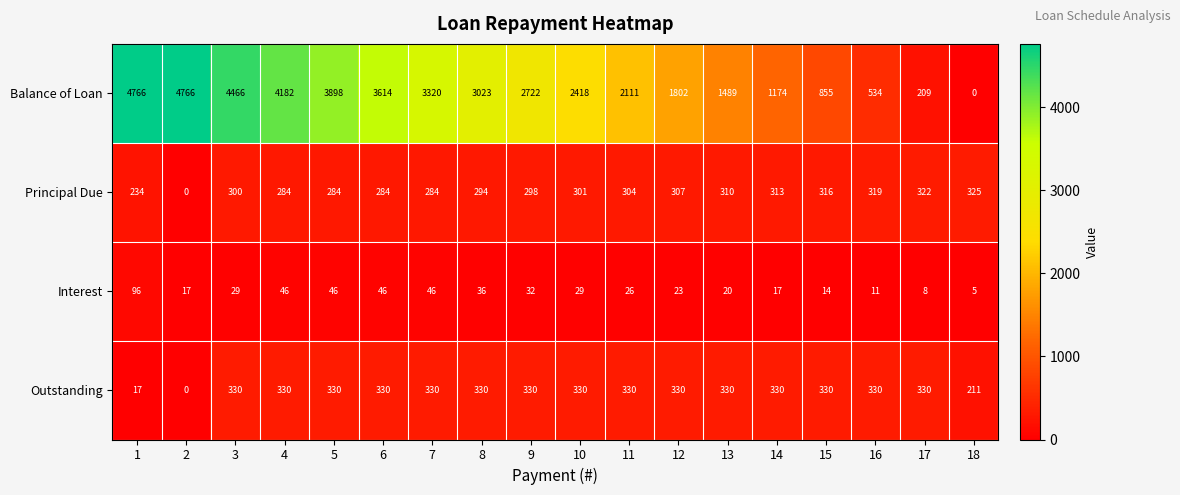

What is the sum of the Balance of Loan values at 3 and 9?

7188